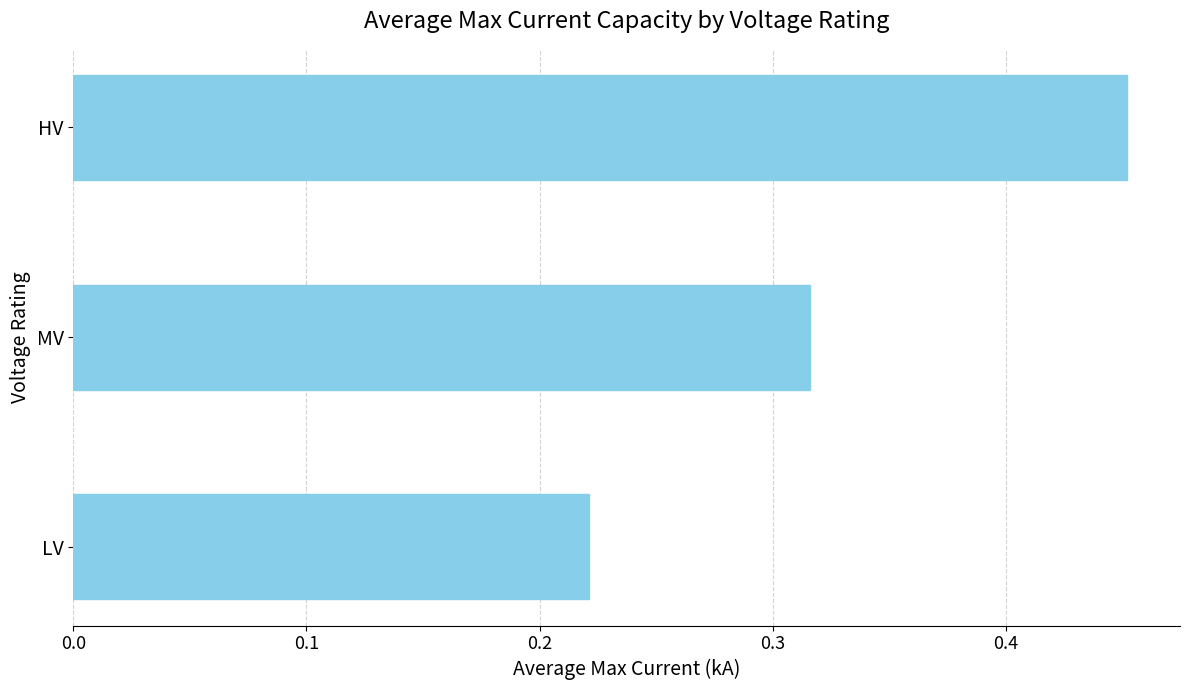

What is the change in value from LV to HV?

+0.2